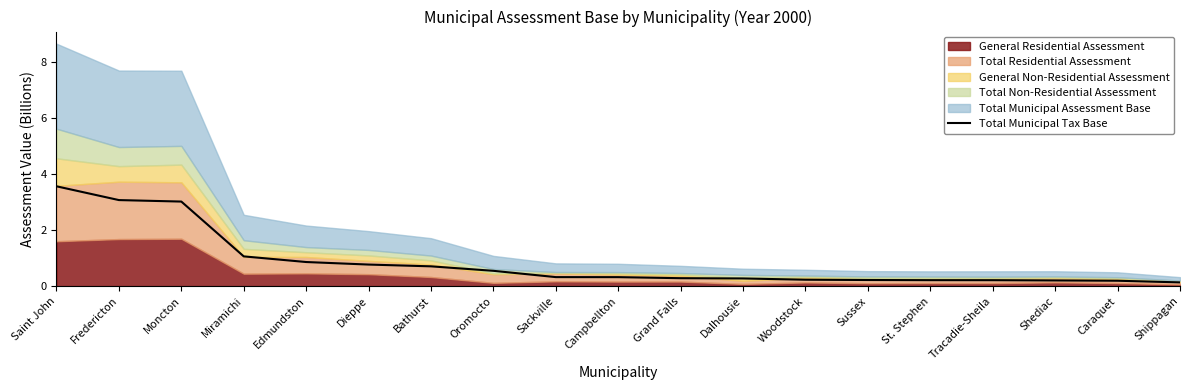

What position from the left is Dalhousie?

12